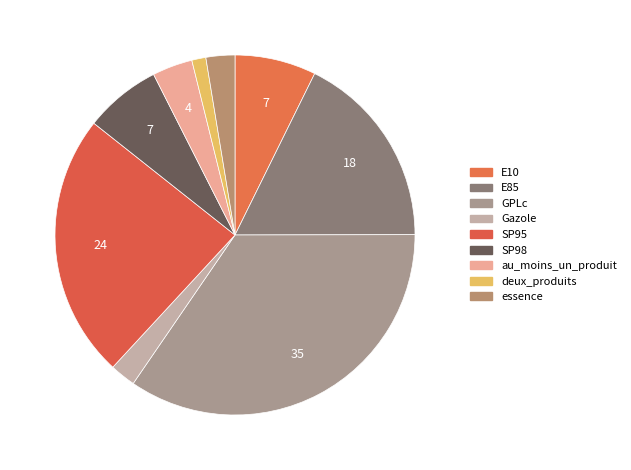

To the nearest percent, what is the combined percentage of essence and deux_produits?

4%